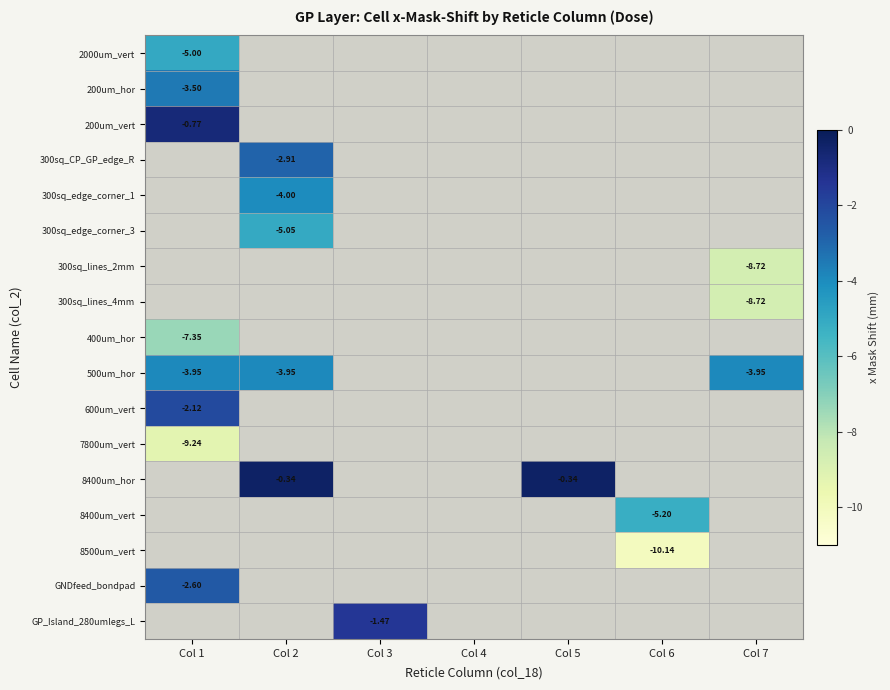

At which label is 400um_hor closest to -7?

Col 1